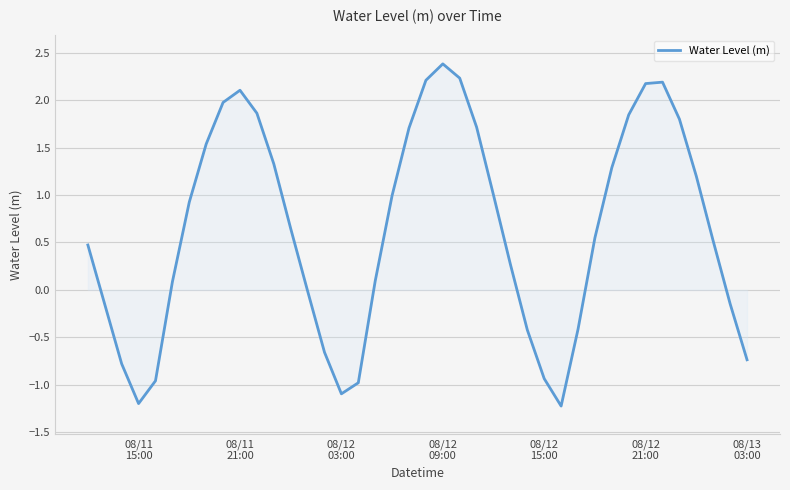

What is the maximum value shown in the chart?

2.4